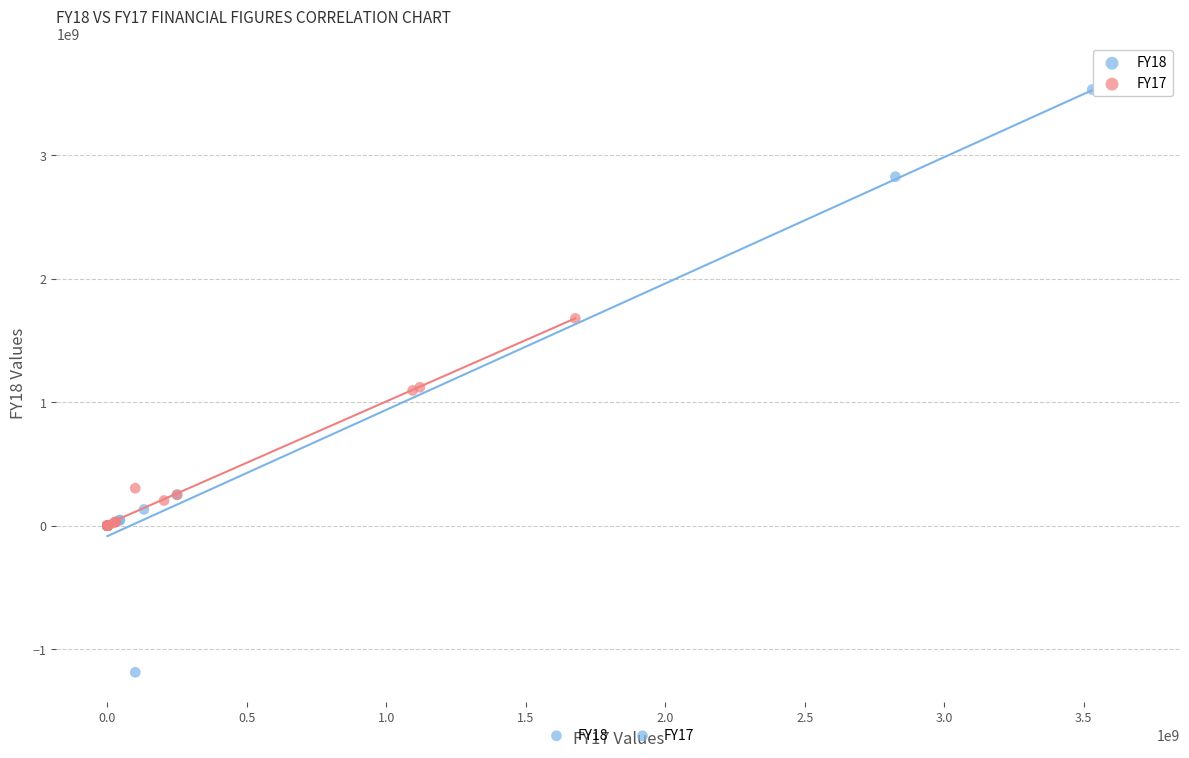

Which series reaches the maximum Y coordinate?

FY18